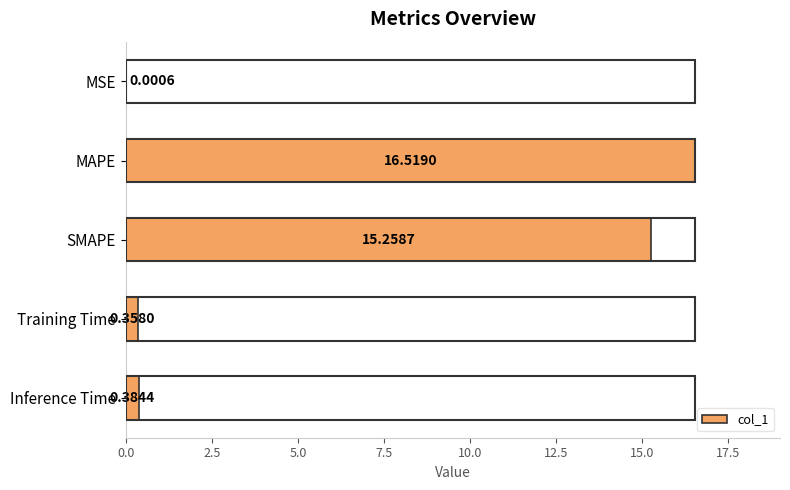

Where is the data nearest to the value 8?

SMAPE